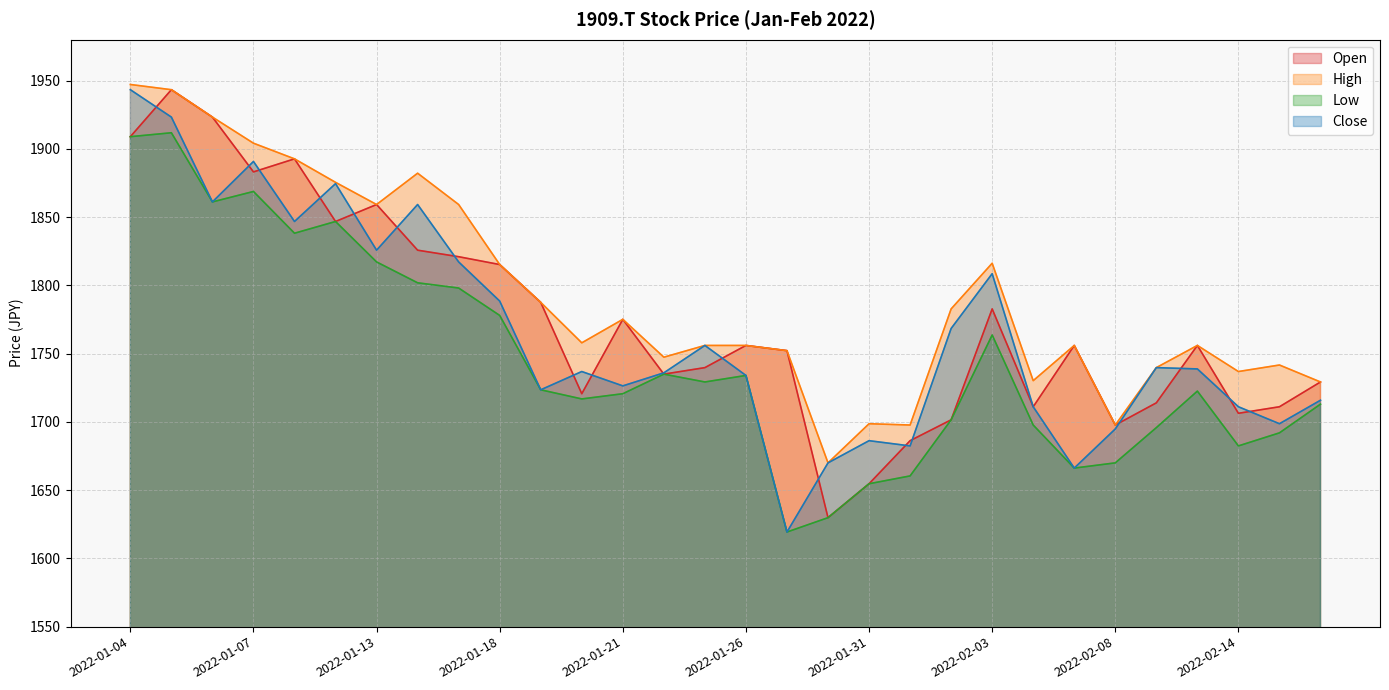

What is the average value of the Close series?

1765.2